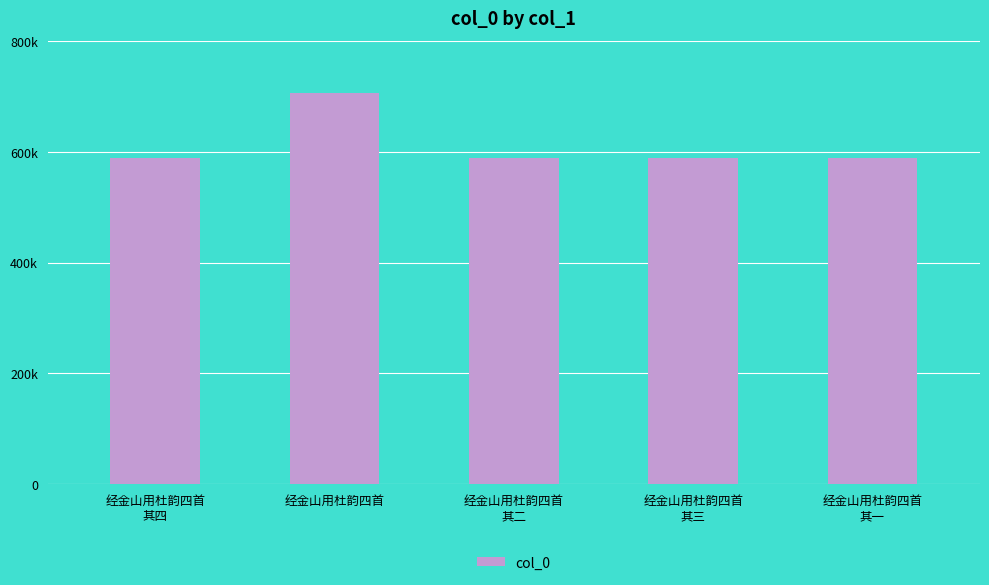

Which has a higher value, 经金山用杜韵四首
其一 or 经金山用杜韵四首?

经金山用杜韵四首